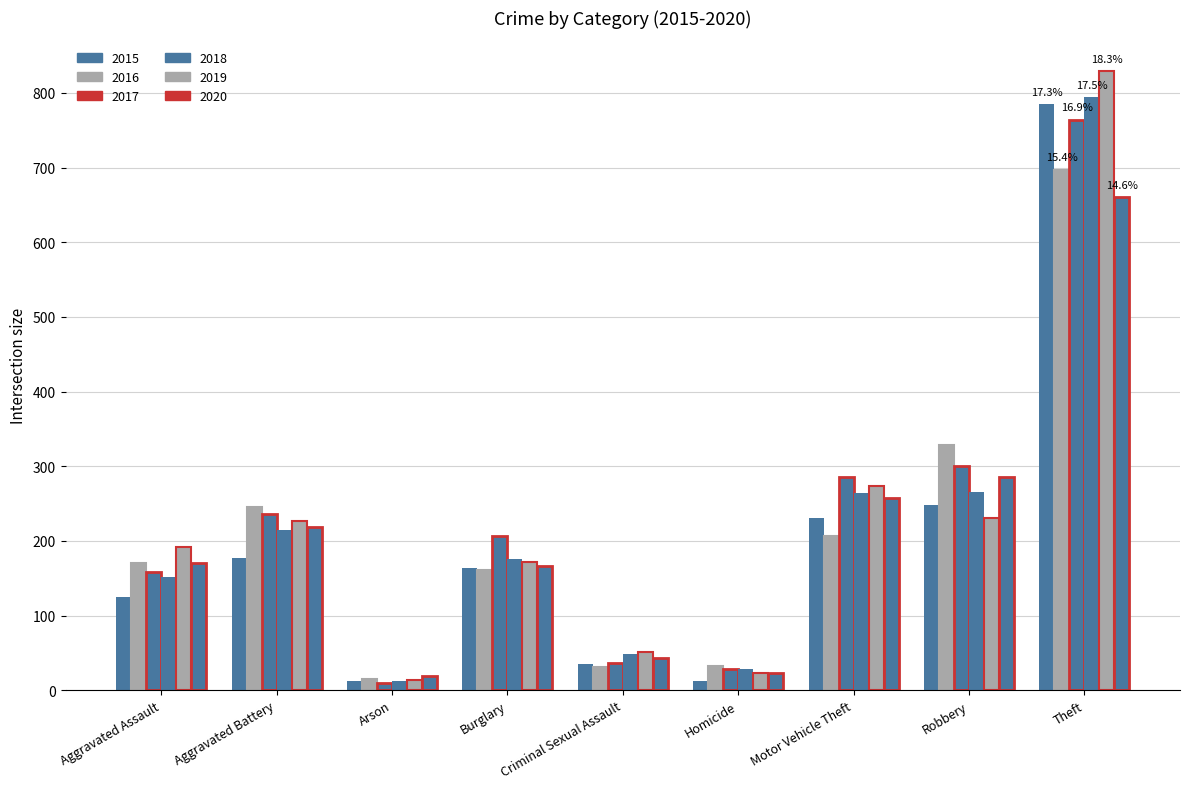

What is the difference between the second highest and minimum values in the 2018 series?

253